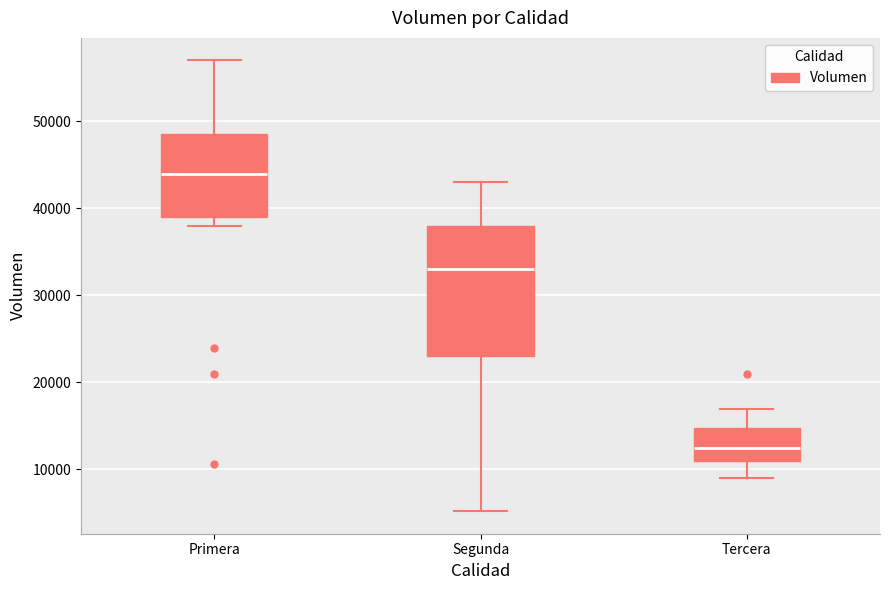

Which box's median line is the lowest?

Tercera